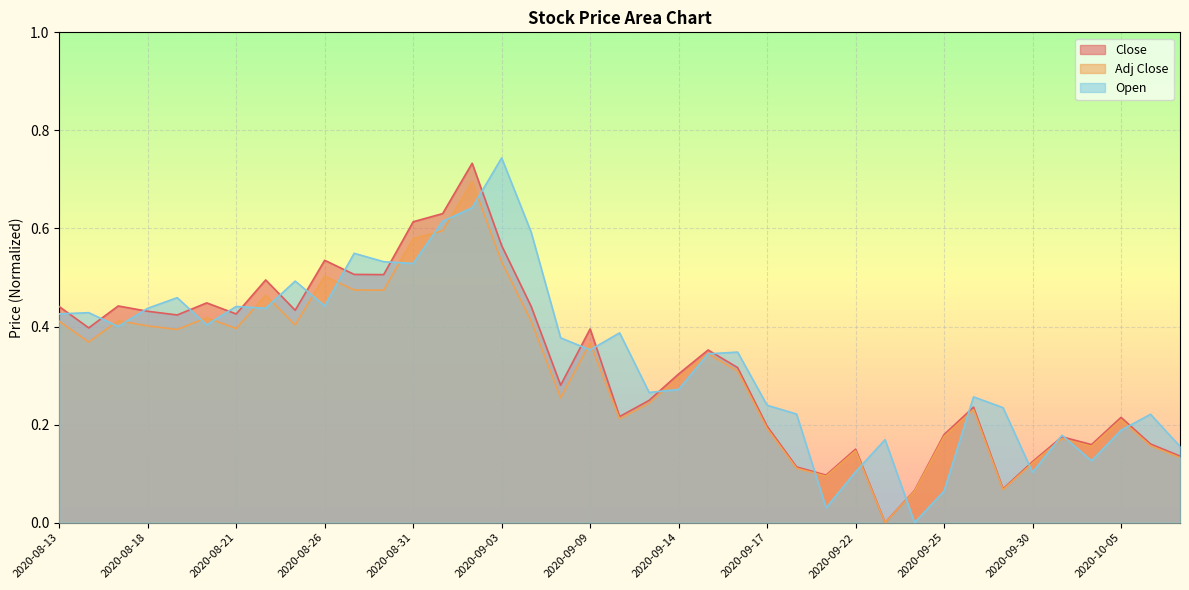

What is the total value across all series at 2020-08-25?

1.3